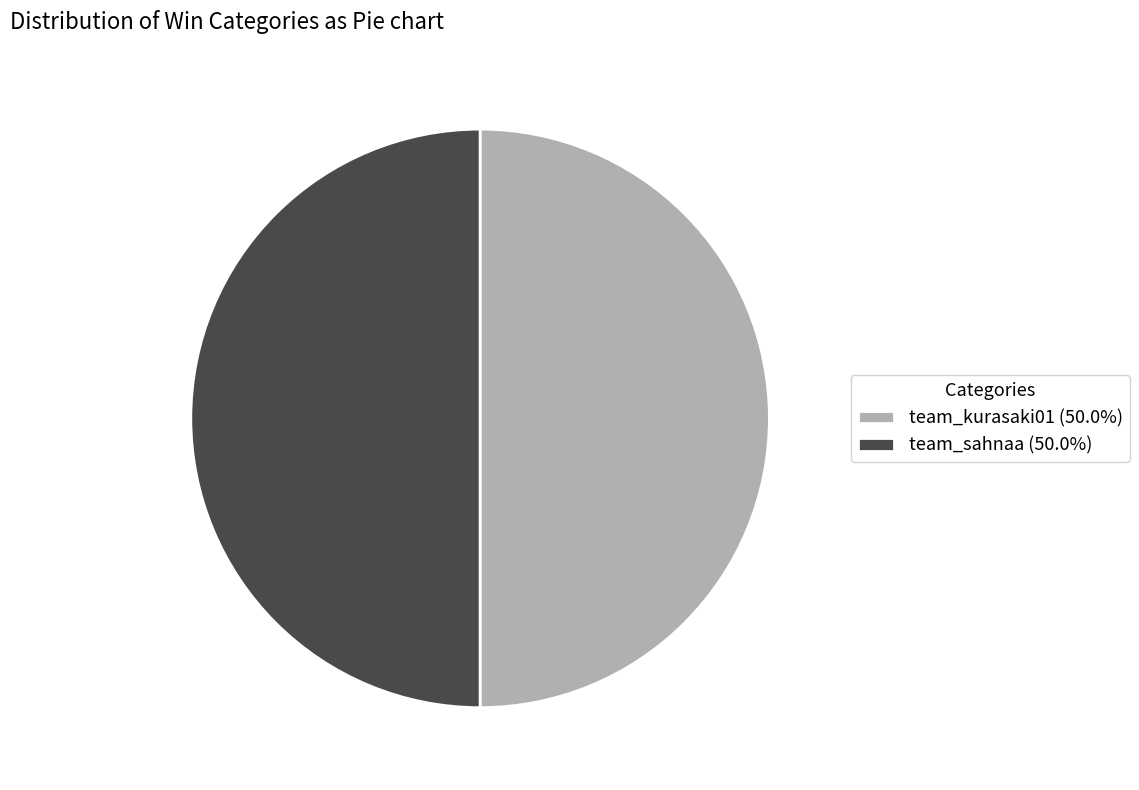

Is the sum of team_kurasaki01 (50.0%) and team_sahnaa (50.0%) greater than half?

Yes